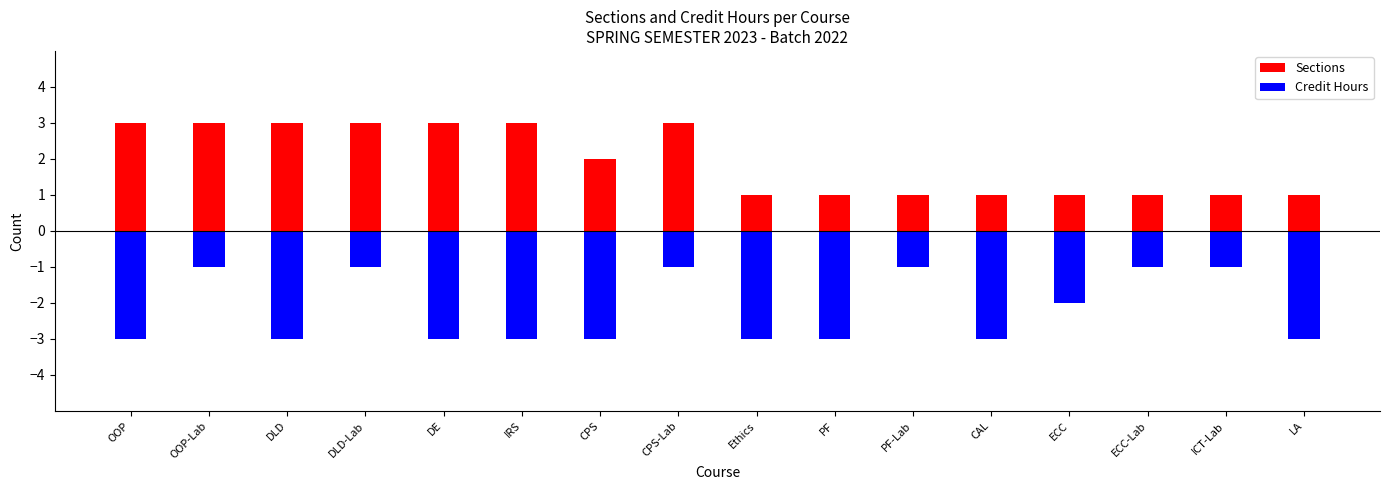

What is the sum of all Sections values?

31